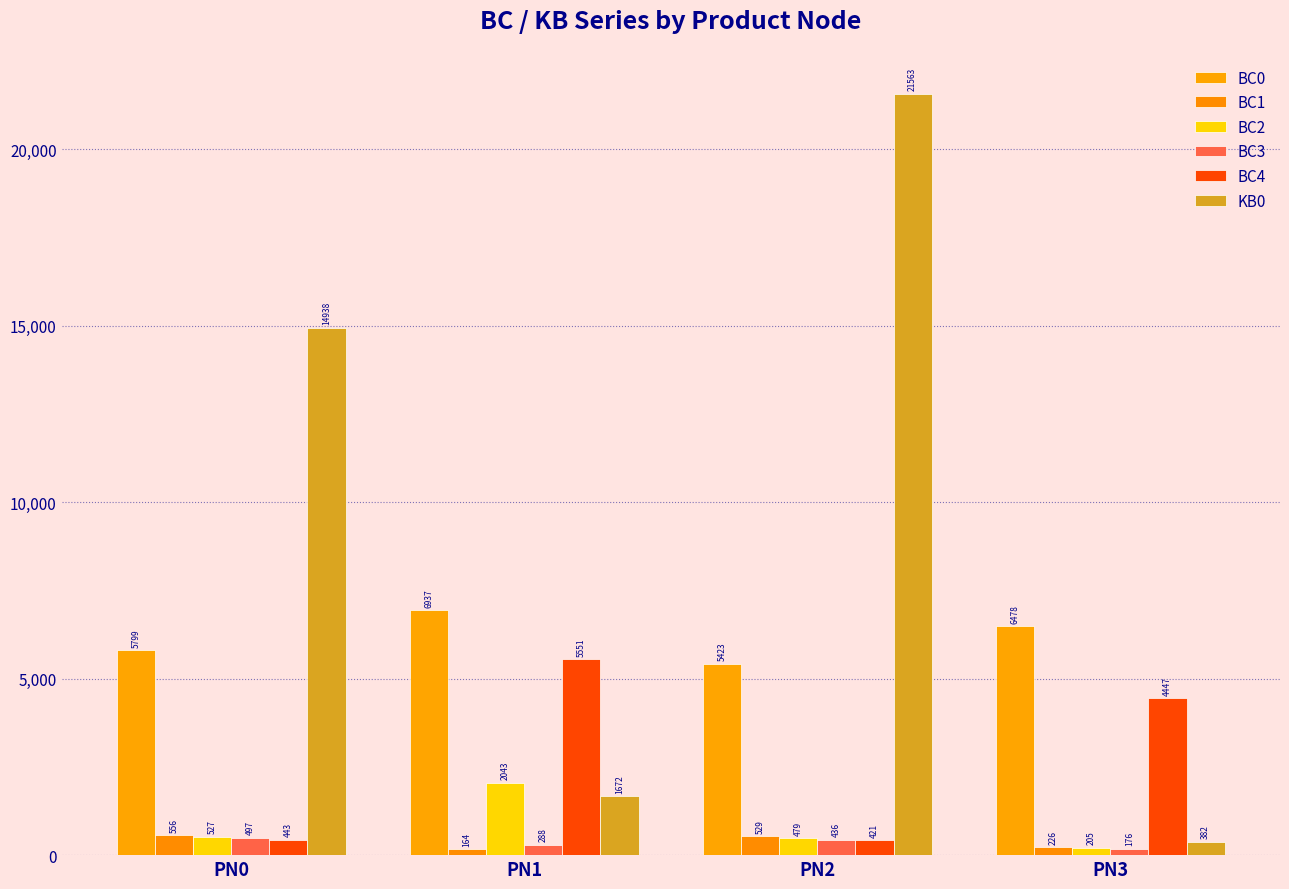

What is the highest value of the BC3 series?

496.5